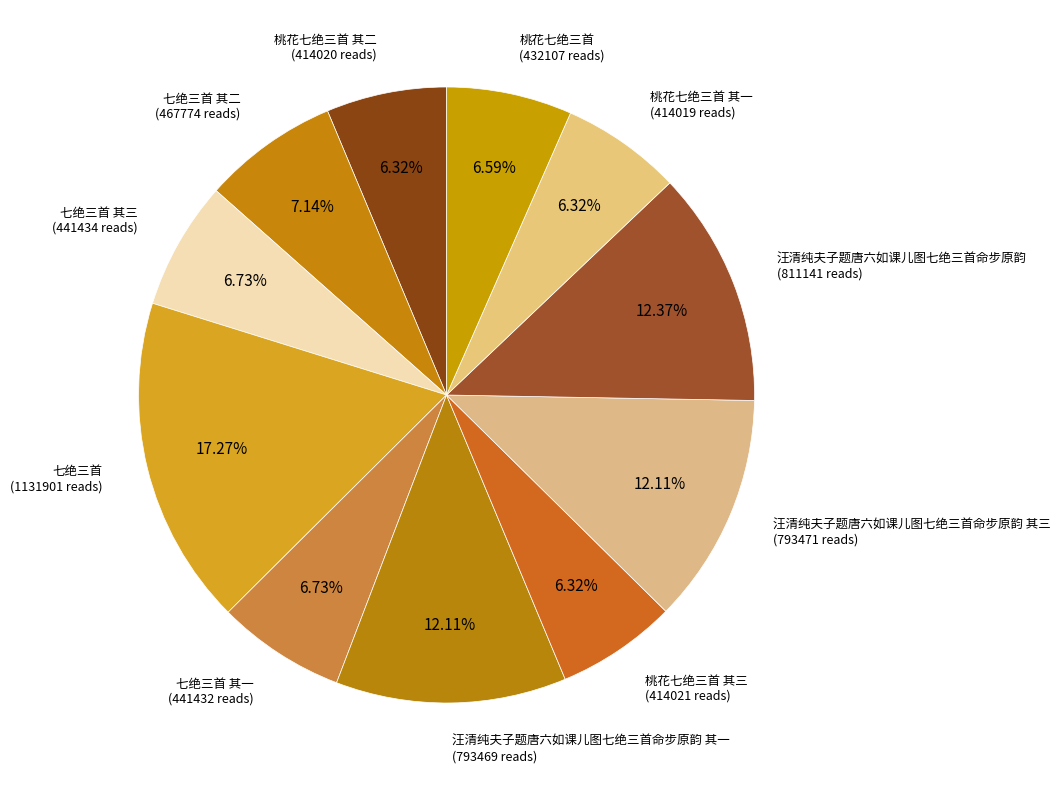

Is it true that 桃花七绝三首 其三 is 20% of the pie?

False